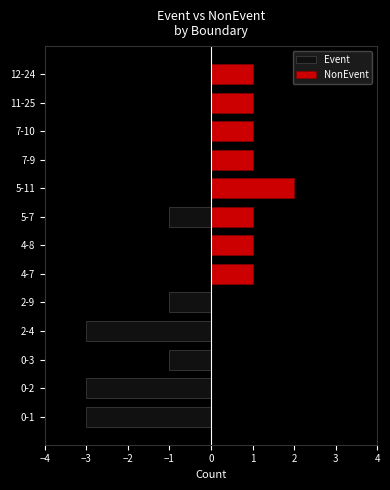

True or false: NonEvent has a value of 2 at 5-7.

False